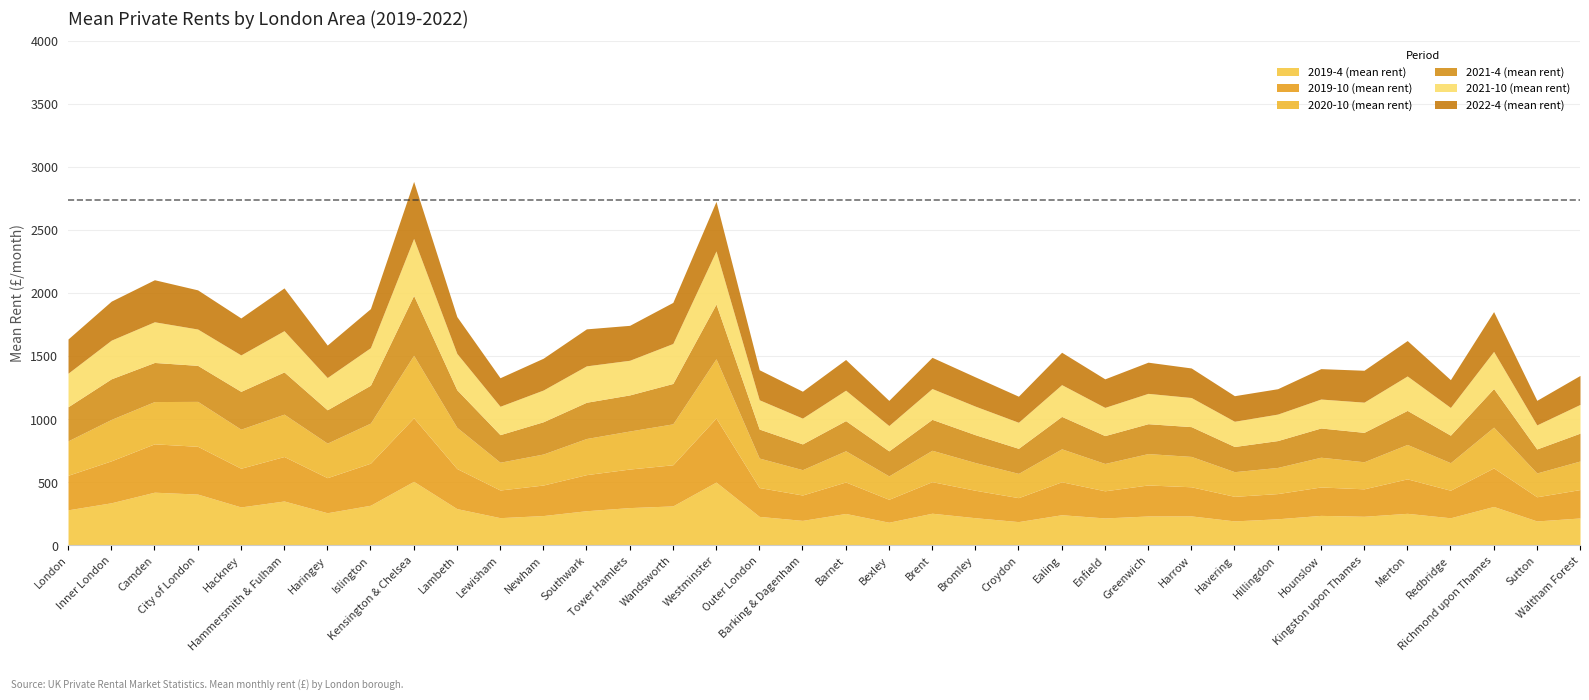

Between Brent and Croydon, which is larger?

Brent